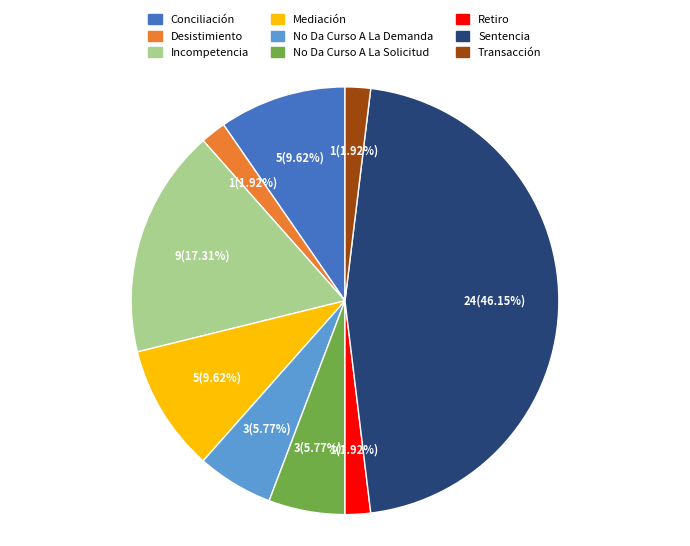

To the nearest percent, what is the difference between the largest and smallest slice percentages?

44%